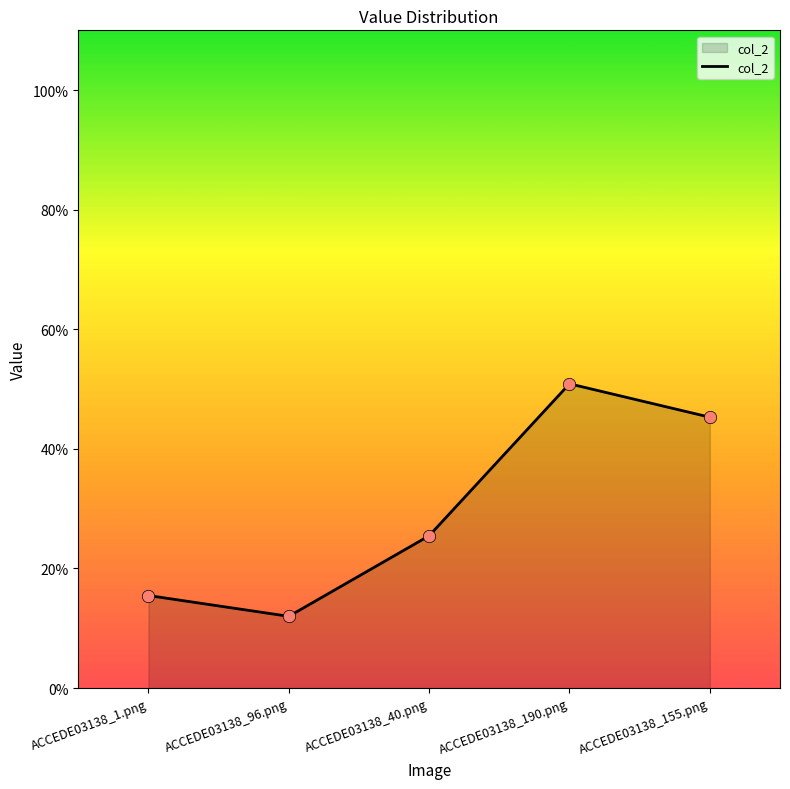

Does the chart have visible grid lines?

No